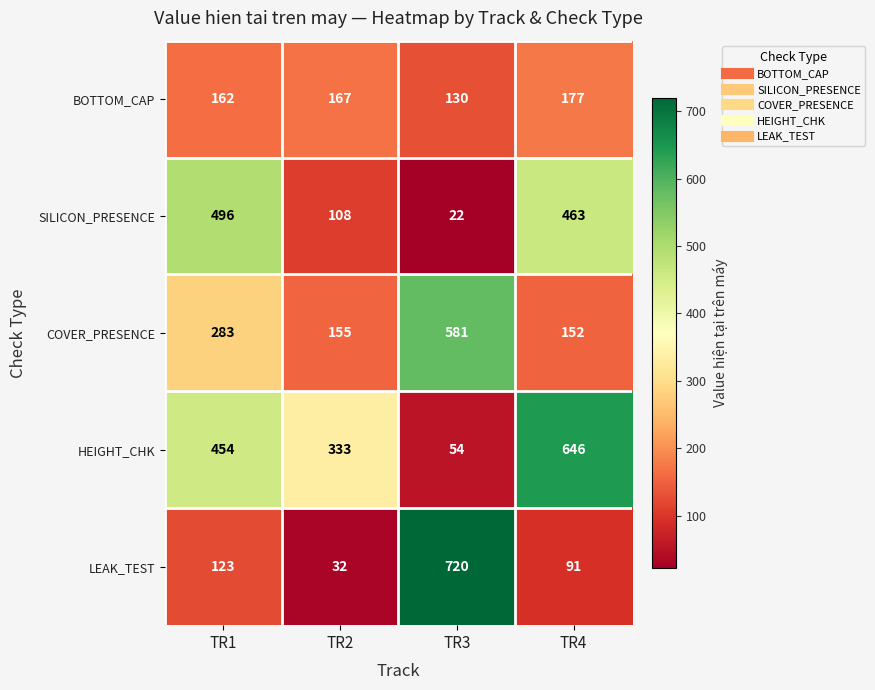

Between TR1 and TR4, which series saw the biggest shift?

HEIGHT_CHK